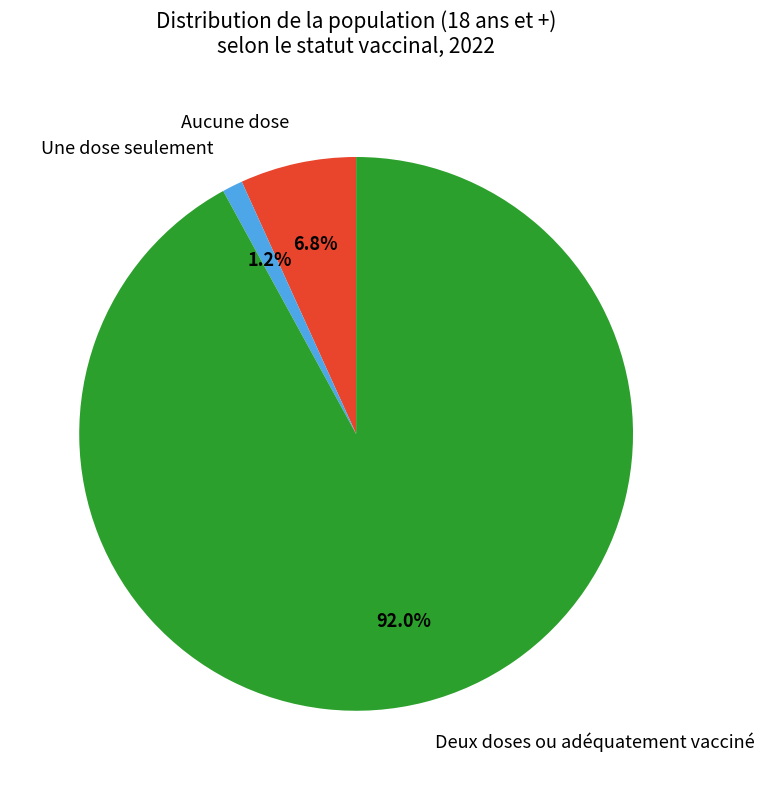

Which slice represents more than half of the pie?

Deux doses ou adéquatement vacciné